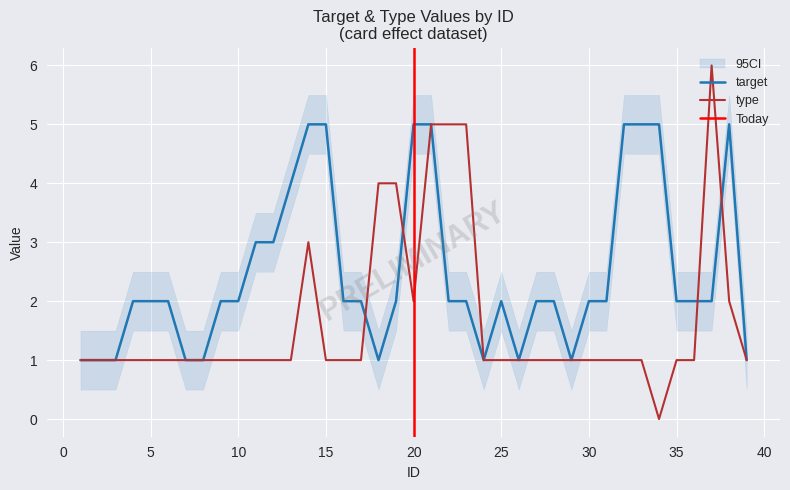

True or false: target has more than 2 interior local peaks.

False